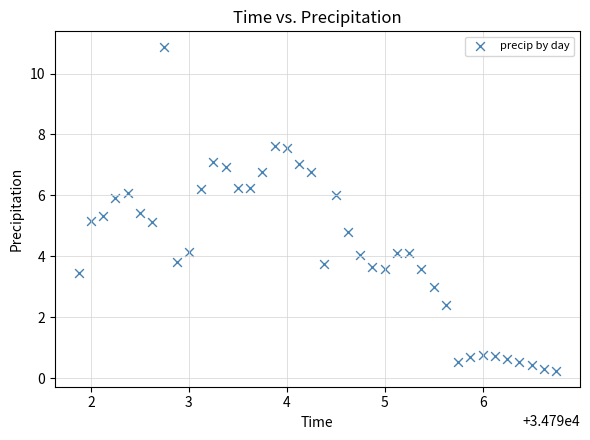

What is the range of X values (max minus min)?

4.9